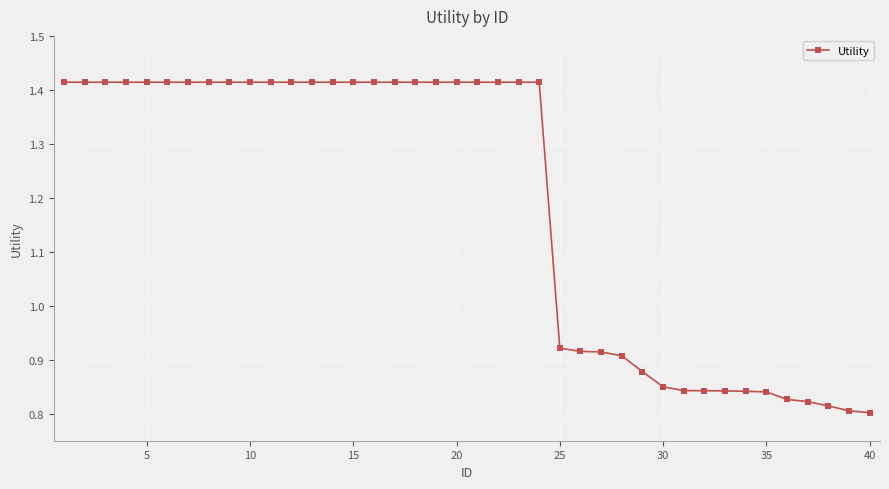

What is the sum of all values?

47.6